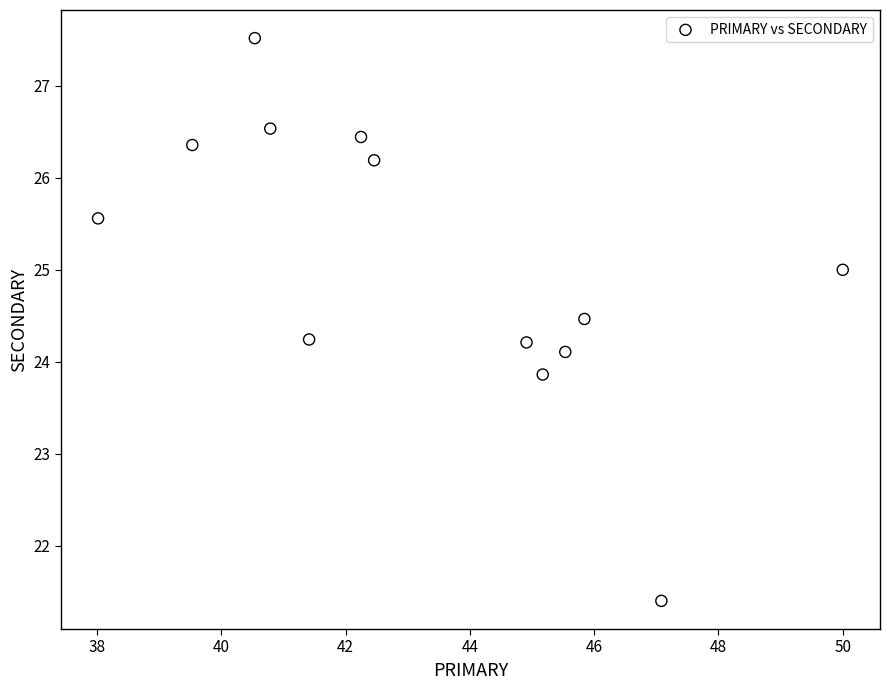

What is the range of X values (max minus min)?

12.0